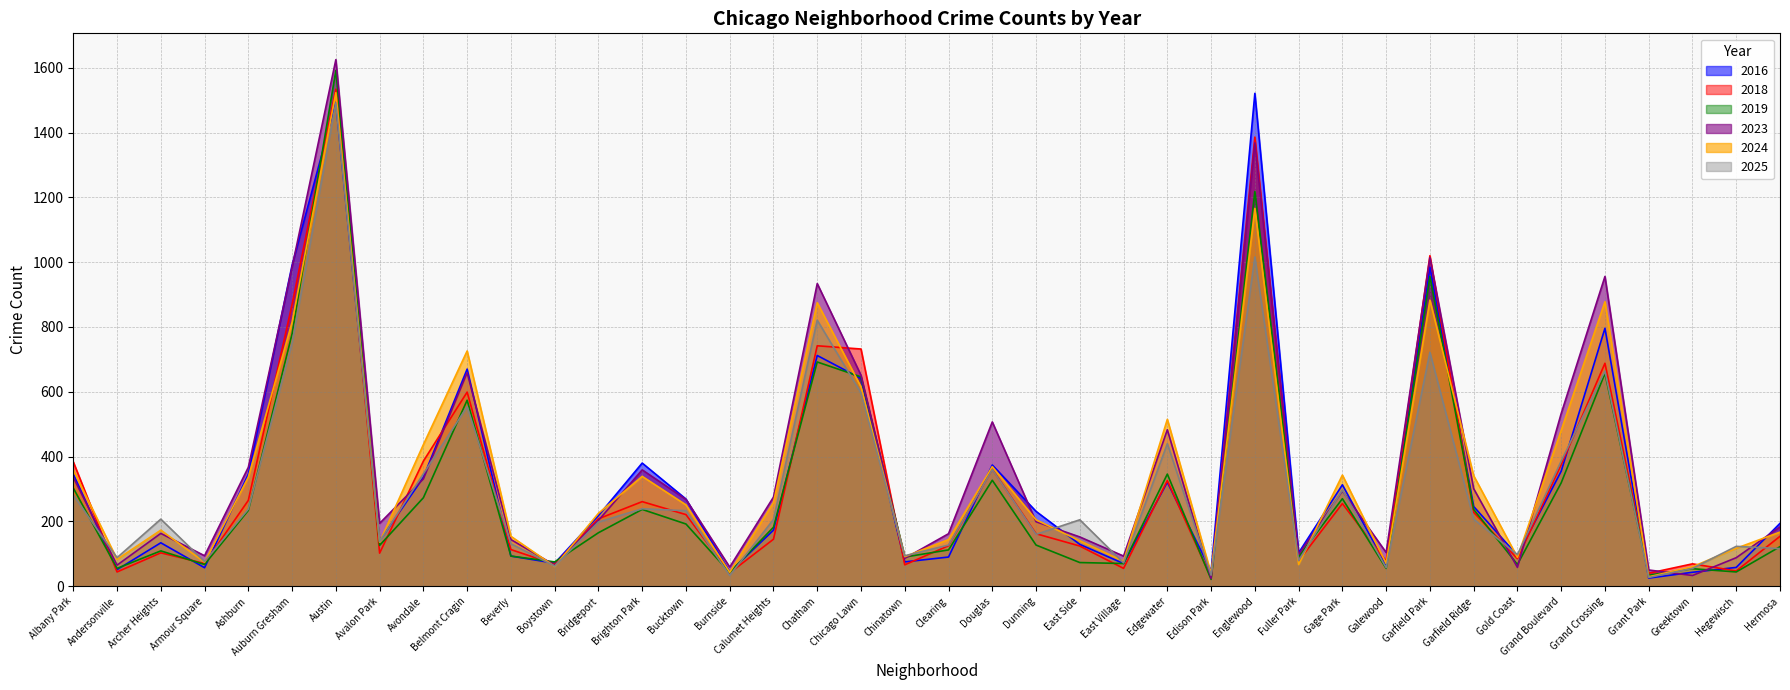

How many intersections are there between 2023 and 2019?

8